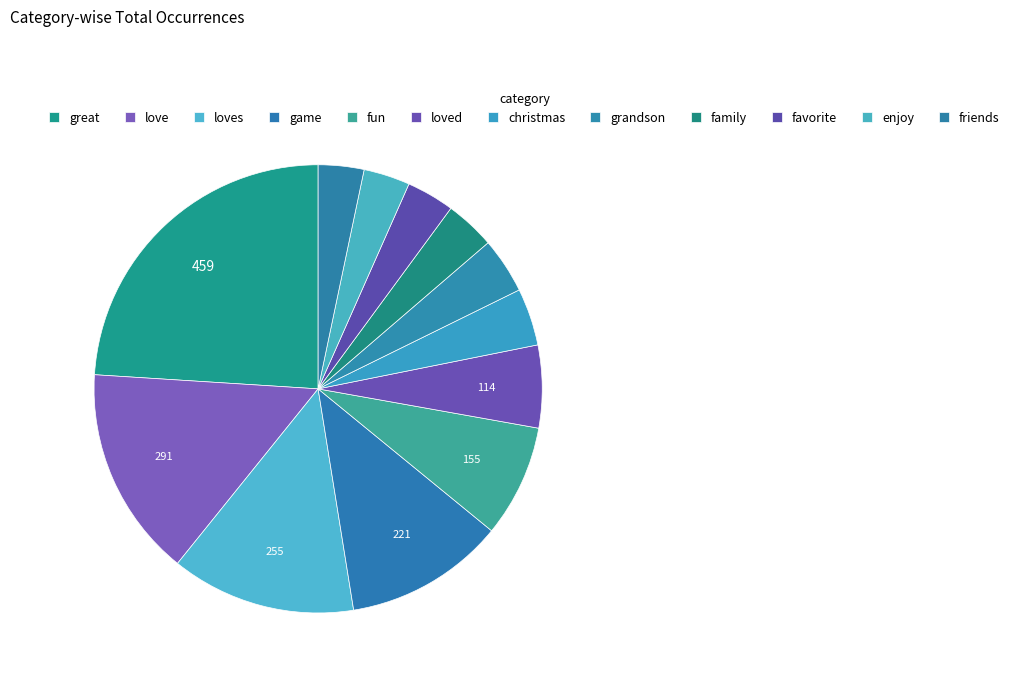

Which has a higher value, christmas or love?

love